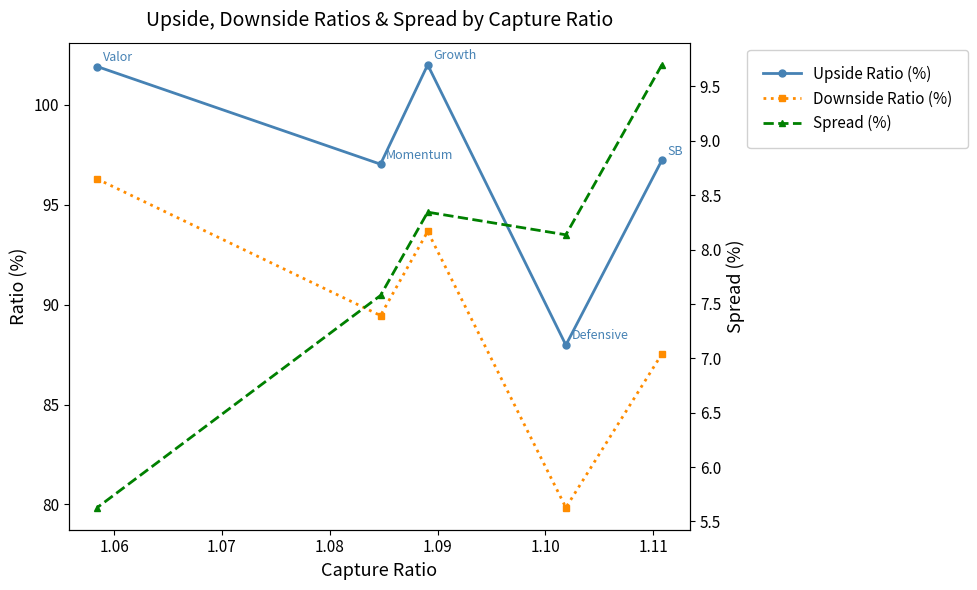

Between 1.06 and 1.07, which series saw the biggest shift?

Upside Ratio (%)